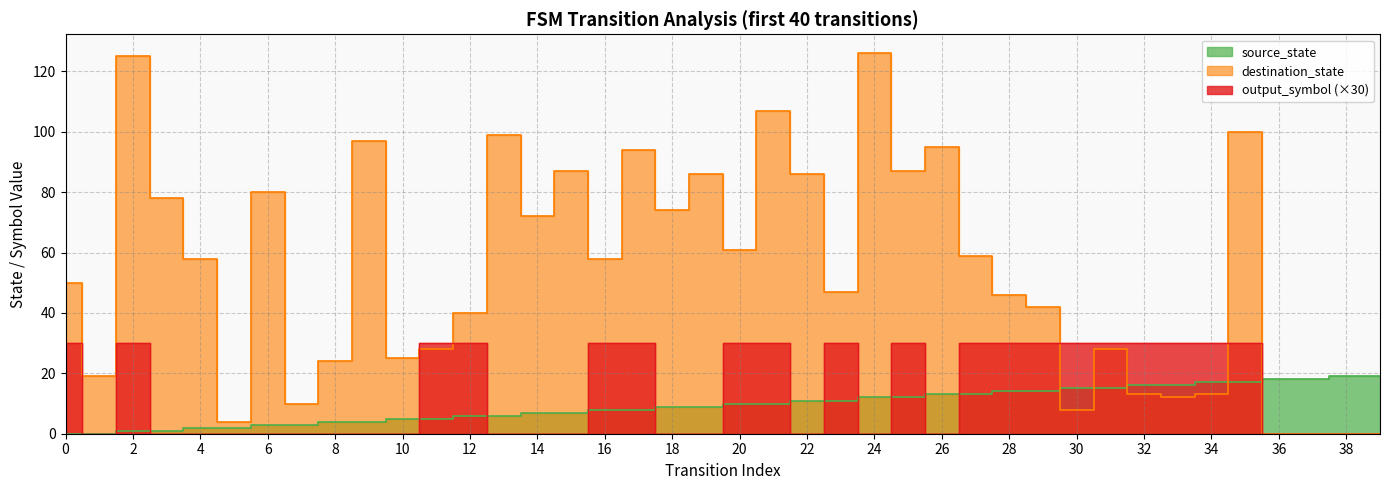

Which has a higher value, 20 or 37?

37